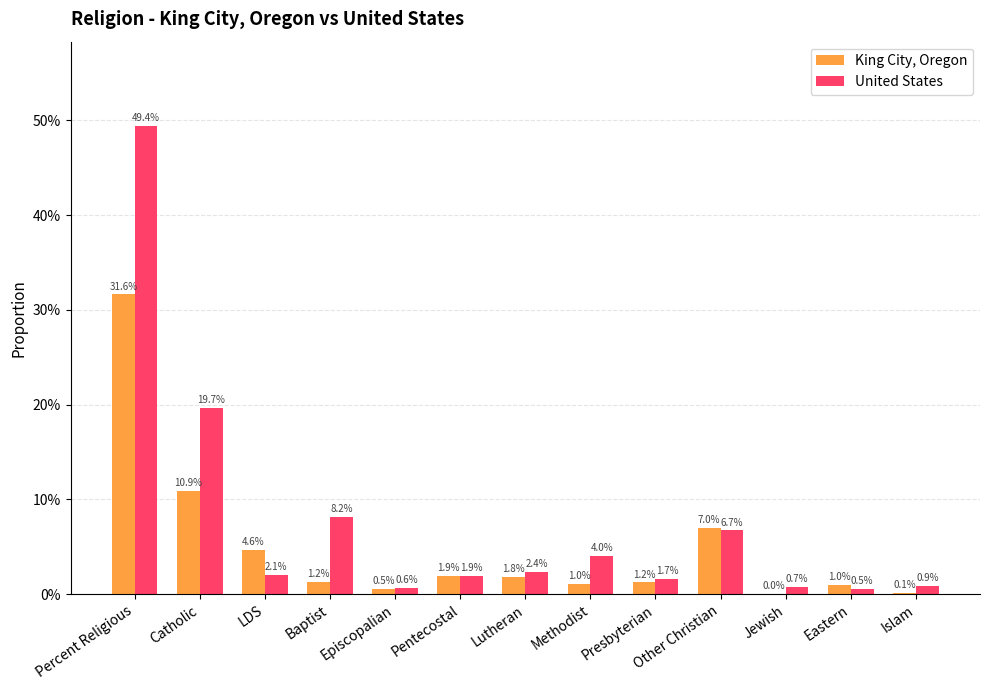

Between LDS and Jewish, which series saw the biggest shift?

King City, Oregon